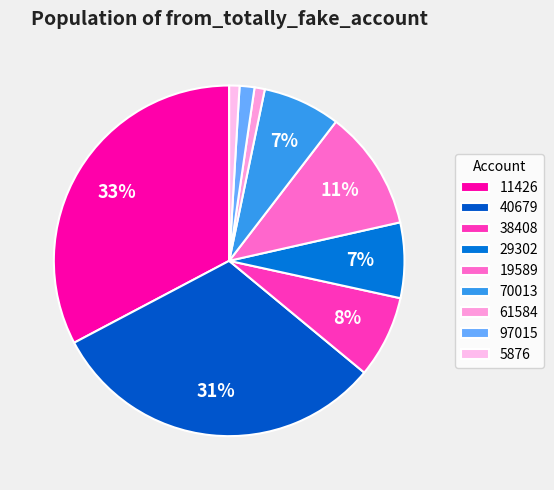

To the nearest percent, what portion does 38408 represent?

8%